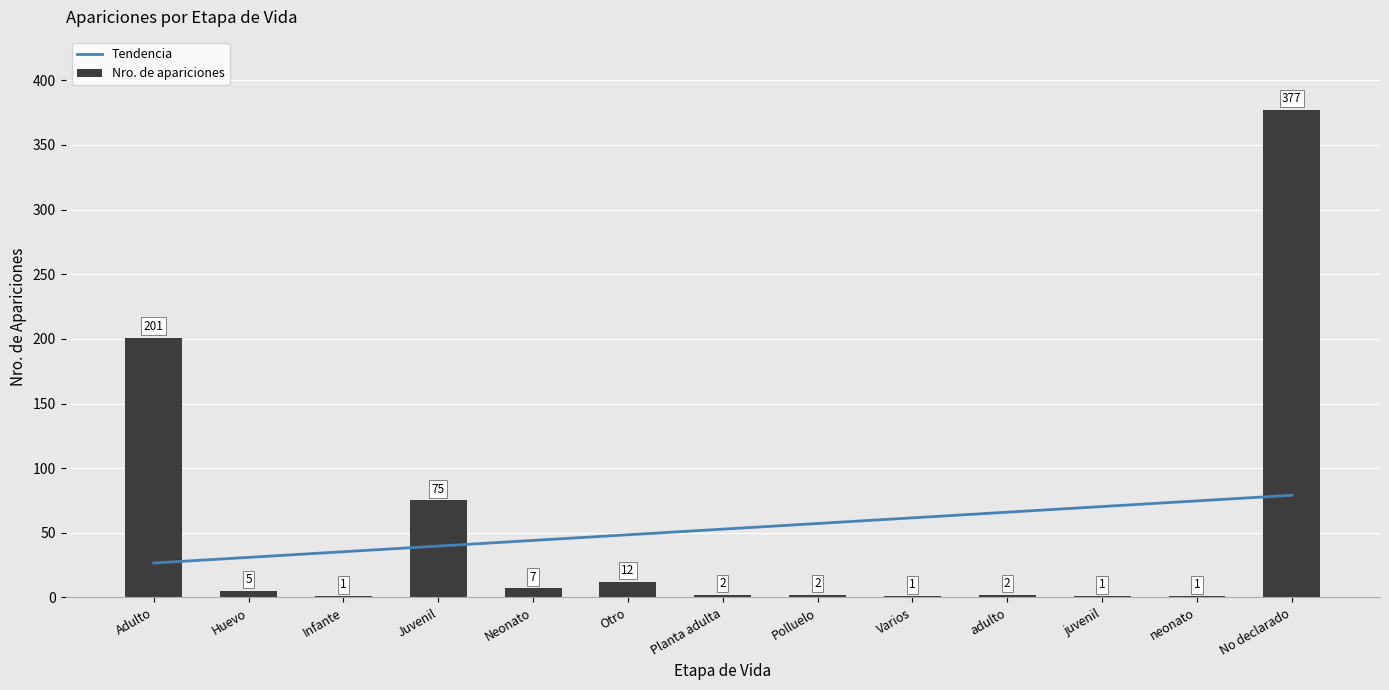

Rank the series at Planta adulta from highest to lowest value.

Tendencia, Nro. de apariciones